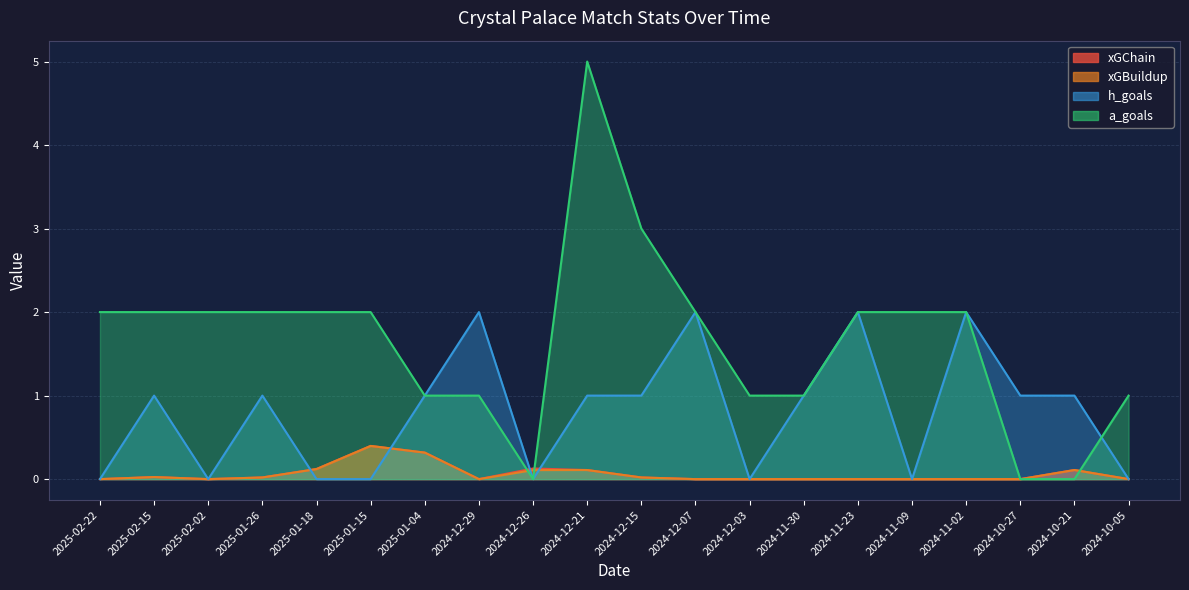

Is the value of xGChain at 2024-12-29 greater than the value of xGBuildup at 2024-12-29?

No